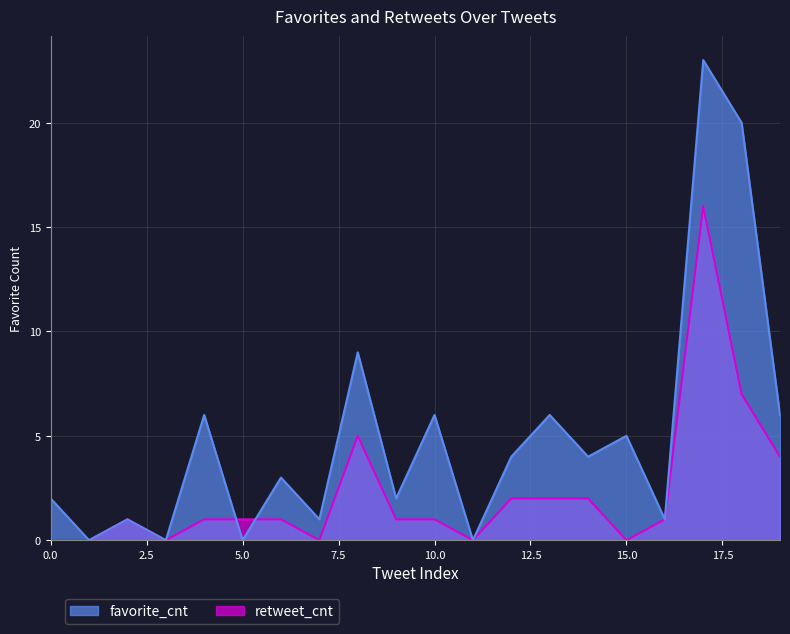

What is the value of the retweet_cnt point at the 5th from the left?

1